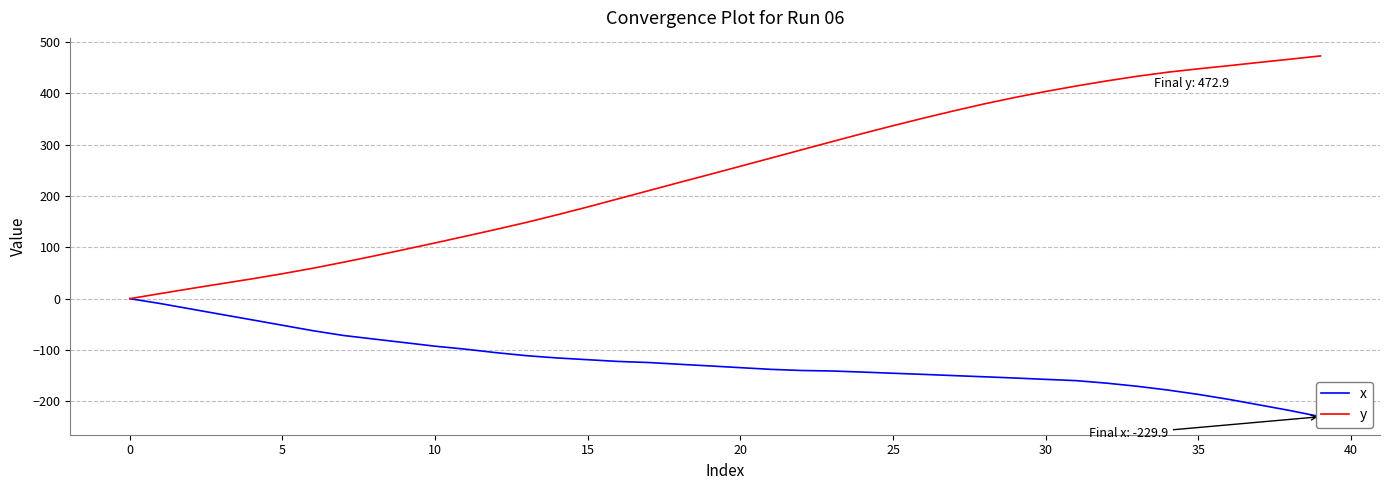

What is the difference between the maximum and minimum values in the x series?

229.9